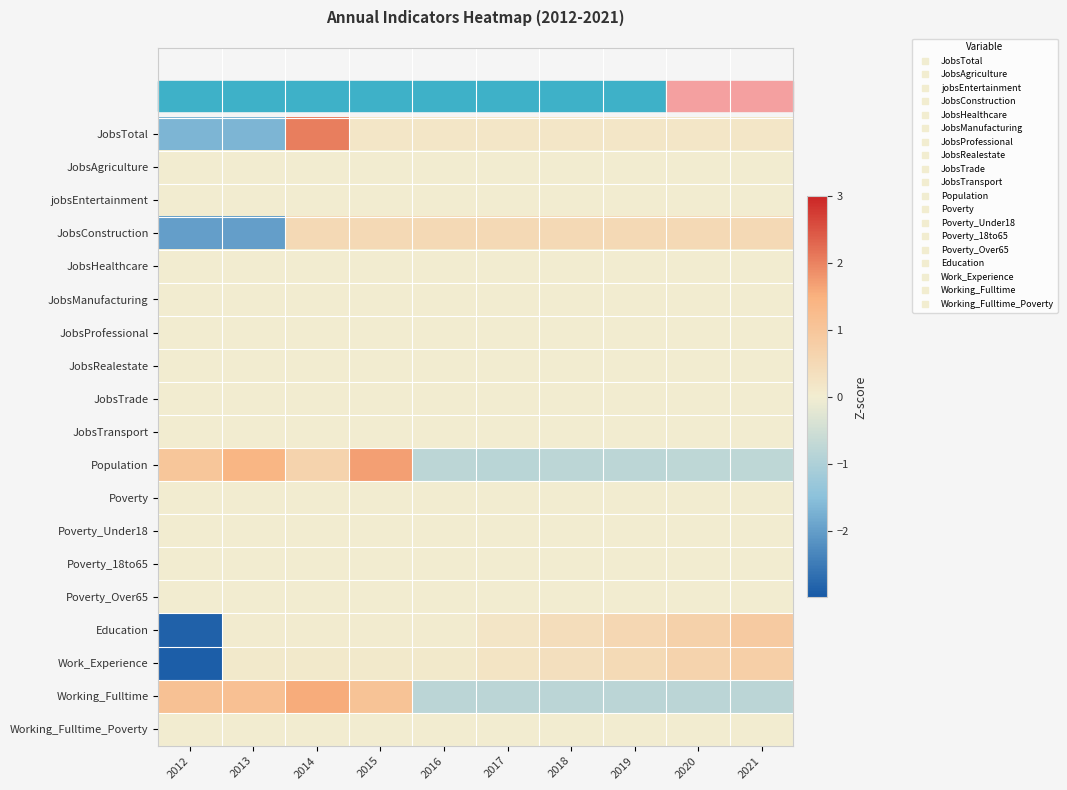

Reading right to left, transcribe all the data shown in this chart.

JobsTotal: 2021=0.2	2020=0.2	2019=0.2	2018=0.2	2017=0.2	2016=0.2	2015=0.2	2014=2.0	2013=-1.7	2012=-1.7
JobsAgriculture: 2021=0.0	2020=0.0	2019=0.0	2018=0.0	2017=0.0	2016=0.0	2015=0.0	2014=0.0	2013=0.0	2012=0.0
jobsEntertainment: 2021=0.0	2020=0.0	2019=0.0	2018=0.0	2017=0.0	2016=0.0	2015=0.0	2014=0.0	2013=0.0	2012=0.0
JobsConstruction: 2021=0.5	2020=0.5	2019=0.5	2018=0.5	2017=0.5	2016=0.5	2015=0.5	2014=0.5	2013=-2.0	2012=-2.0
JobsHealthcare: 2021=0.0	2020=0.0	2019=0.0	2018=0.0	2017=0.0	2016=0.0	2015=0.0	2014=0.0	2013=0.0	2012=0.0
JobsManufacturing: 2021=0.0	2020=0.0	2019=0.0	2018=0.0	2017=0.0	2016=0.0	2015=0.0	2014=0.0	2013=0.0	2012=0.0
JobsProfessional: 2021=0.0	2020=0.0	2019=0.0	2018=0.0	2017=0.0	2016=0.0	2015=0.0	2014=0.0	2013=0.0	2012=0.0
JobsRealestate: 2021=0.0	2020=0.0	2019=0.0	2018=0.0	2017=0.0	2016=0.0	2015=0.0	2014=0.0	2013=0.0	2012=0.0
JobsTrade: 2021=0.0	2020=0.0	2019=0.0	2018=0.0	2017=0.0	2016=0.0	2015=0.0	2014=0.0	2013=0.0	2012=0.0
JobsTransport: 2021=0.0	2020=0.0	2019=0.0	2018=0.0	2017=0.0	2016=0.0	2015=0.0	2014=0.0	2013=0.0	2012=0.0
Population: 2021=-0.8	2020=-0.8	2019=-0.8	2018=-0.8	2017=-0.8	2016=-0.8	2015=1.7	2014=0.6	2013=1.4	2012=1.0
Poverty: 2021=0.0	2020=0.0	2019=0.0	2018=0.0	2017=0.0	2016=0.0	2015=0.0	2014=0.0	2013=0.0	2012=0.0
Poverty_Under18: 2021=0.0	2020=0.0	2019=0.0	2018=0.0	2017=0.0	2016=0.0	2015=0.0	2014=0.0	2013=0.0	2012=0.0
Poverty_18to65: 2021=0.0	2020=0.0	2019=0.0	2018=0.0	2017=0.0	2016=0.0	2015=0.0	2014=0.0	2013=0.0	2012=0.0
Poverty_Over65: 2021=0.0	2020=0.0	2019=0.0	2018=0.0	2017=0.0	2016=0.0	2015=0.0	2014=0.0	2013=0.0	2012=0.0
Education: 2021=0.9	2020=0.7	2019=0.5	2018=0.4	2017=0.2	2016=0.0	2015=0.0	2014=0.0	2013=0.0	2012=-2.9
Work_Experience: 2021=0.8	2020=0.6	2019=0.5	2018=0.4	2017=0.2	2016=0.1	2015=0.1	2014=0.1	2013=0.1	2012=-2.9
Working_Fulltime: 2021=-0.8	2020=-0.8	2019=-0.8	2018=-0.8	2017=-0.8	2016=-0.8	2015=1.1	2014=1.6	2013=1.1	2012=1.1
Working_Fulltime_Poverty: 2021=0.0	2020=0.0	2019=0.0	2018=0.0	2017=0.0	2016=0.0	2015=0.0	2014=0.0	2013=0.0	2012=0.0